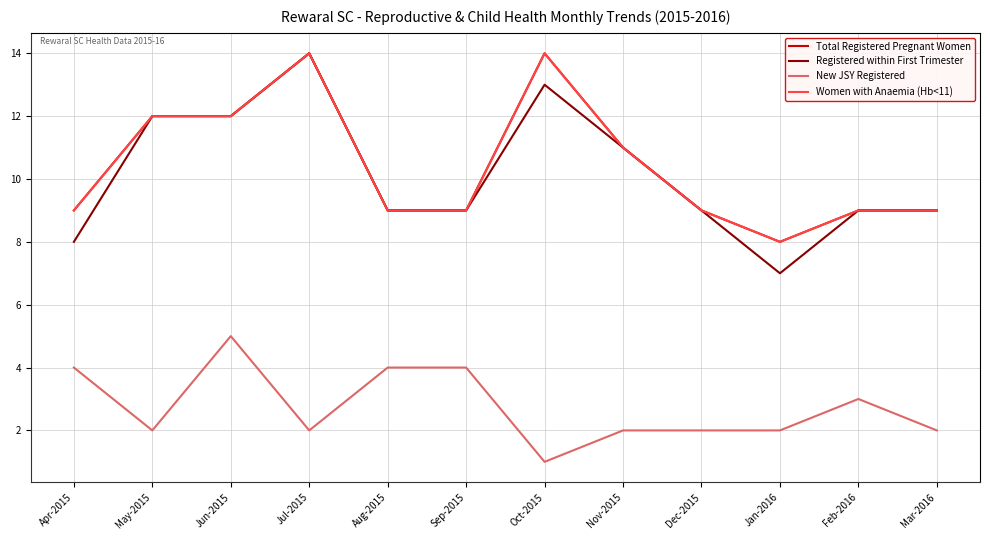

Which series has the largest range (max minus min)?

Registered within First Trimester